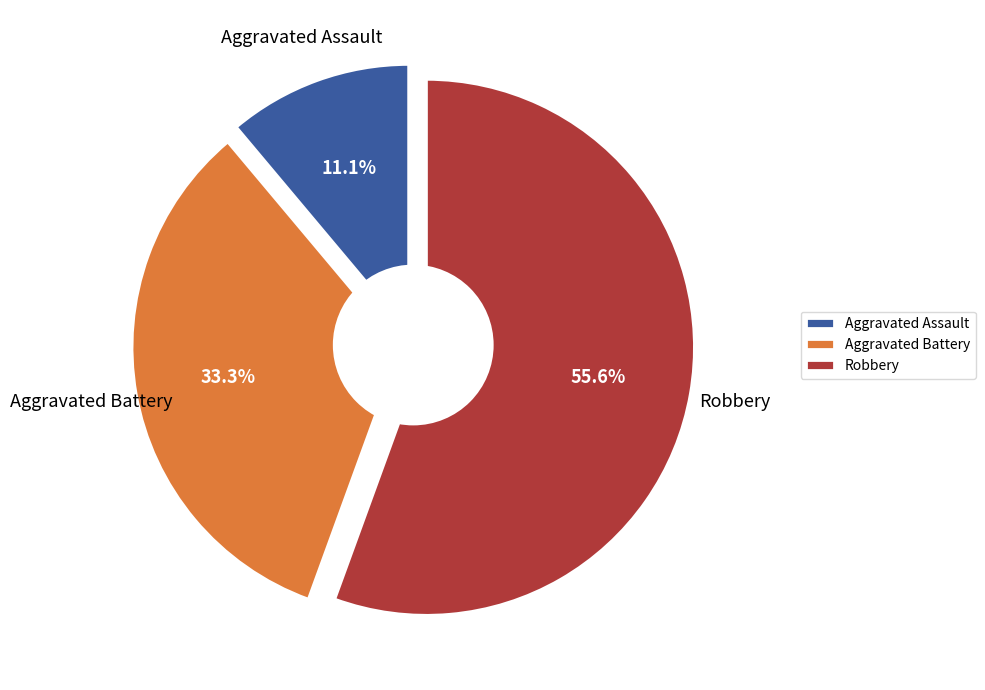

Which slice is the largest?

Robbery